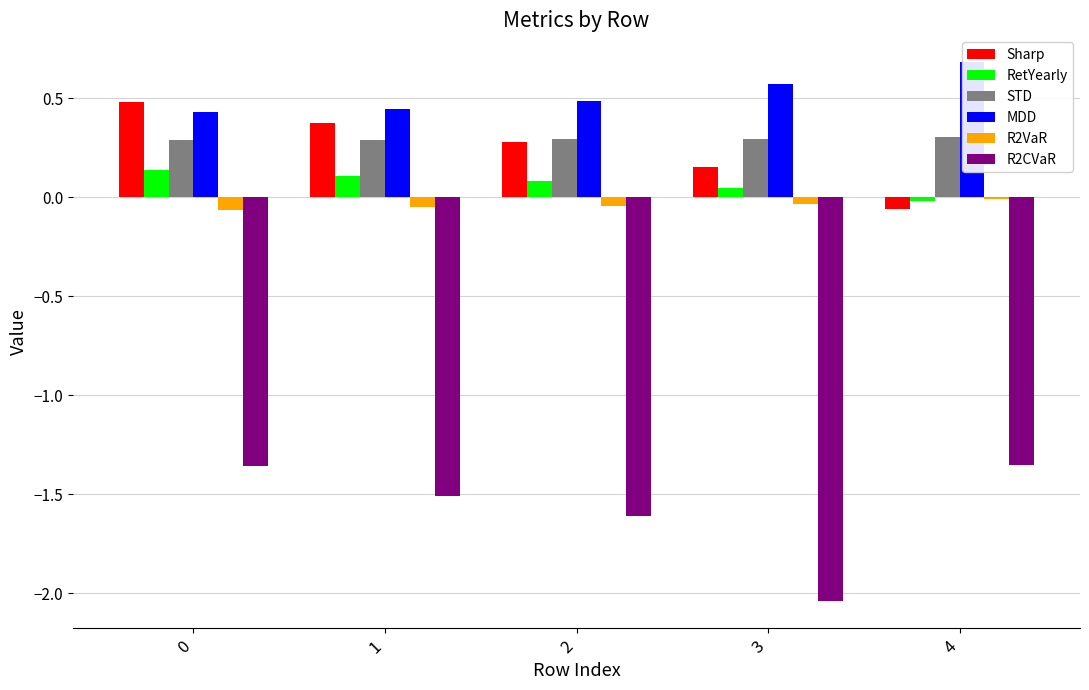

What is the maximum value for Sharp?

0.5